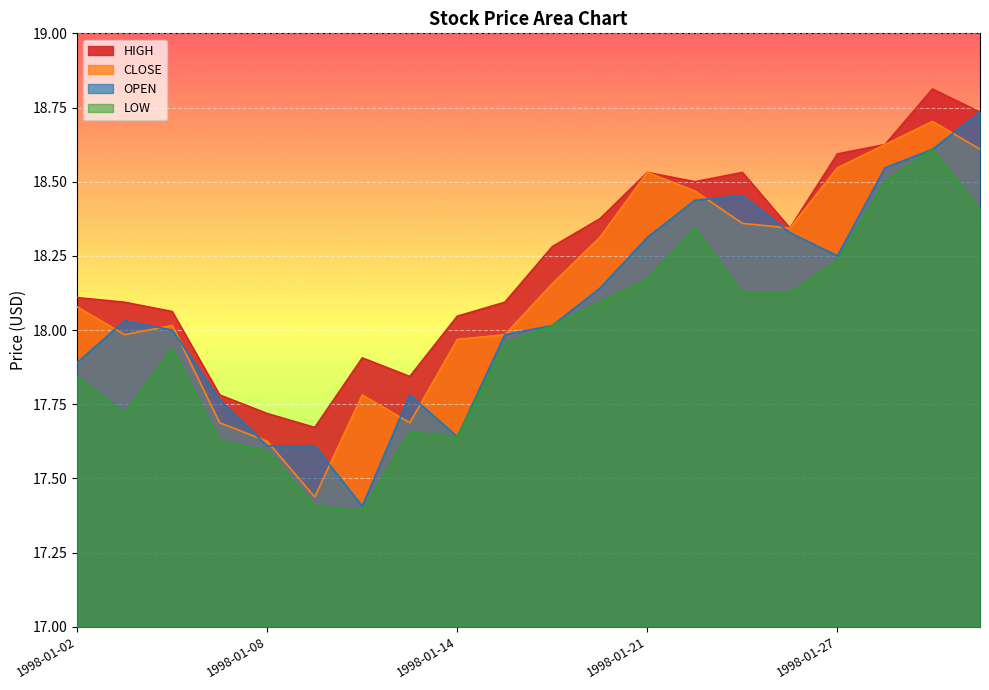

At which label is CLOSE closest to 18?

1998-01-05